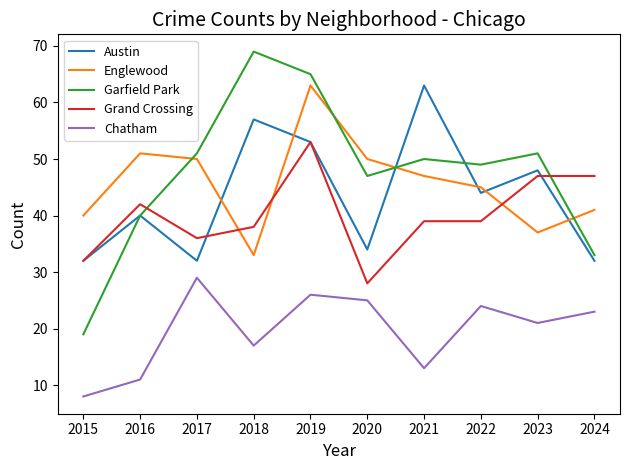

True or false: Chatham and Englewood intersect in this chart.

False